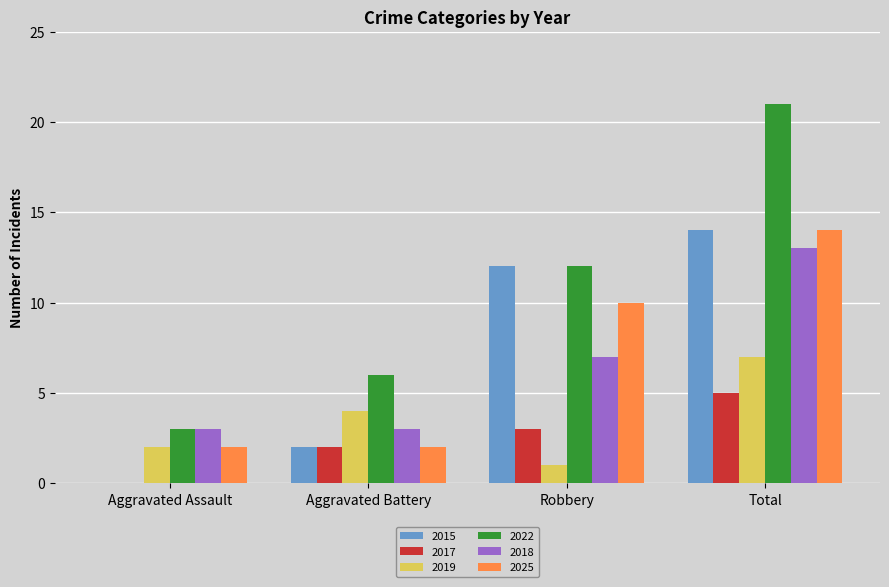

Is it true that 2015 equals 0 at Aggravated Assault?

True